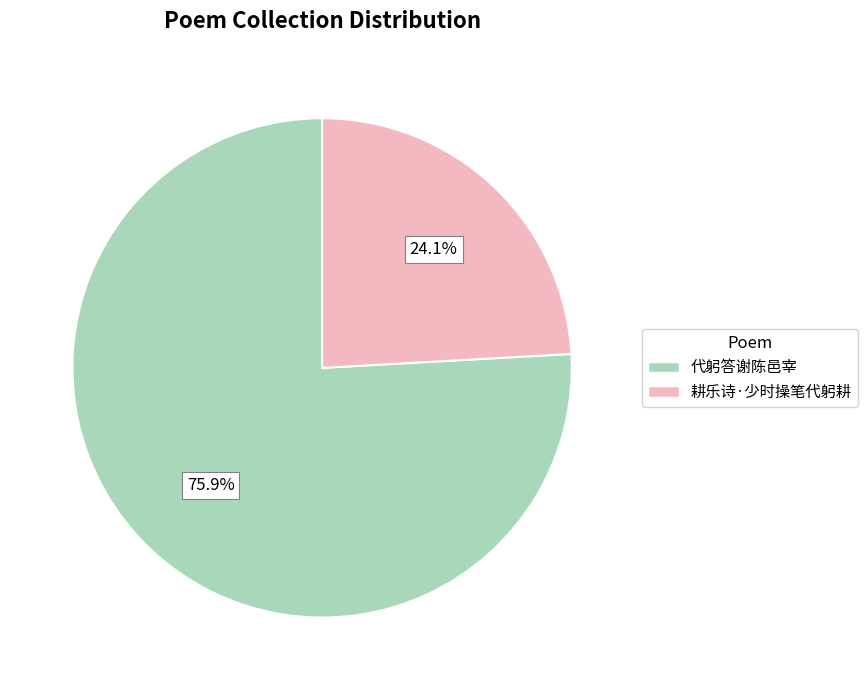

Approximately how many times larger is the value at 代躬答谢陈邑宰 compared to 耕乐诗·少时操笔代躬耕?

3.1